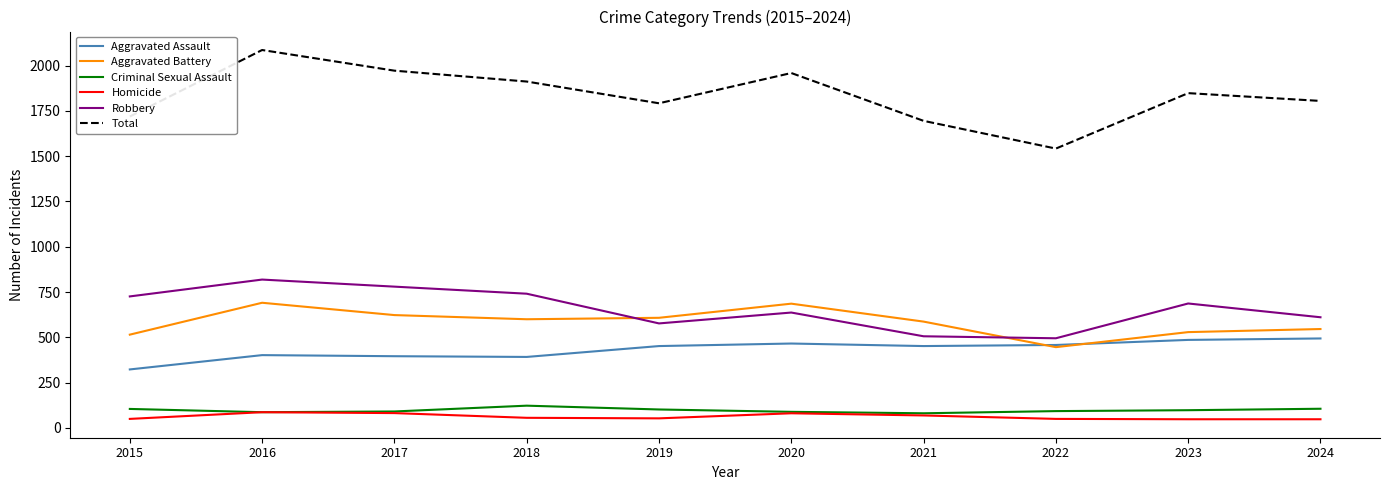

Where is the first local minimum for Total?

2019